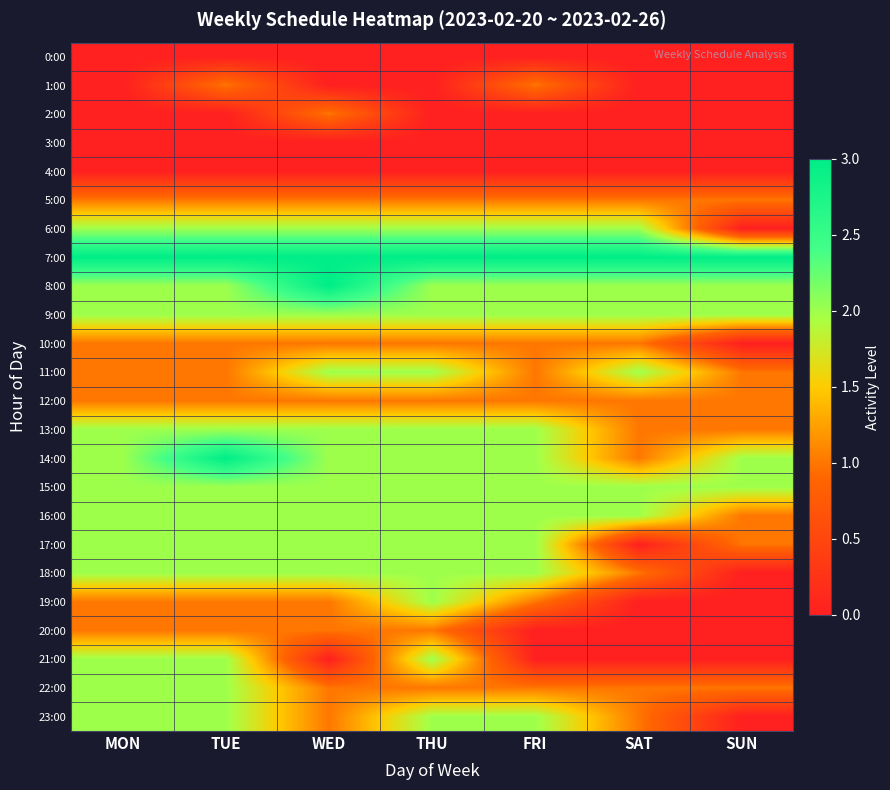

Reading right to left, list all the values displayed in this chart.

0:00: SUN=0	SAT=0	FRI=0	THU=0	WED=0	TUE=0	MON=0
1:00: SUN=0	SAT=0	FRI=1	THU=0	WED=0	TUE=1	MON=0
2:00: SUN=0	SAT=0	FRI=0	THU=0	WED=1	TUE=0	MON=0
3:00: SUN=0	SAT=0	FRI=0	THU=0	WED=0	TUE=0	MON=0
4:00: SUN=0	SAT=0	FRI=0	THU=0	WED=0	TUE=0	MON=0
5:00: SUN=1	SAT=1	FRI=1	THU=1	WED=1	TUE=1	MON=1
6:00: SUN=0	SAT=2	FRI=2	THU=2	WED=2	TUE=2	MON=2
7:00: SUN=3	SAT=3	FRI=3	THU=3	WED=3	TUE=3	MON=3
8:00: SUN=2	SAT=2	FRI=2	THU=2	WED=3	TUE=2	MON=2
9:00: SUN=2	SAT=2	FRI=2	THU=2	WED=2	TUE=2	MON=2
10:00: SUN=0	SAT=1	FRI=1	THU=1	WED=1	TUE=1	MON=1
11:00: SUN=1	SAT=2	FRI=1	THU=2	WED=2	TUE=1	MON=1
12:00: SUN=1	SAT=1	FRI=1	THU=1	WED=1	TUE=1	MON=1
13:00: SUN=1	SAT=1	FRI=2	THU=2	WED=2	TUE=2	MON=2
14:00: SUN=2	SAT=1	FRI=2	THU=2	WED=2	TUE=3	MON=2
15:00: SUN=2	SAT=2	FRI=2	THU=2	WED=2	TUE=2	MON=2
16:00: SUN=1	SAT=2	FRI=2	THU=2	WED=2	TUE=2	MON=2
17:00: SUN=1	SAT=0	FRI=2	THU=2	WED=2	TUE=2	MON=2
18:00: SUN=0	SAT=1	FRI=2	THU=2	WED=2	TUE=2	MON=2
19:00: SUN=0	SAT=0	FRI=1	THU=2	WED=1	TUE=1	MON=1
20:00: SUN=0	SAT=0	FRI=0	THU=1	WED=1	TUE=1	MON=1
21:00: SUN=0	SAT=0	FRI=0	THU=2	WED=0	TUE=2	MON=2
22:00: SUN=1	SAT=1	FRI=1	THU=1	WED=1	TUE=2	MON=2
23:00: SUN=0	SAT=1	FRI=2	THU=2	WED=1	TUE=2	MON=2